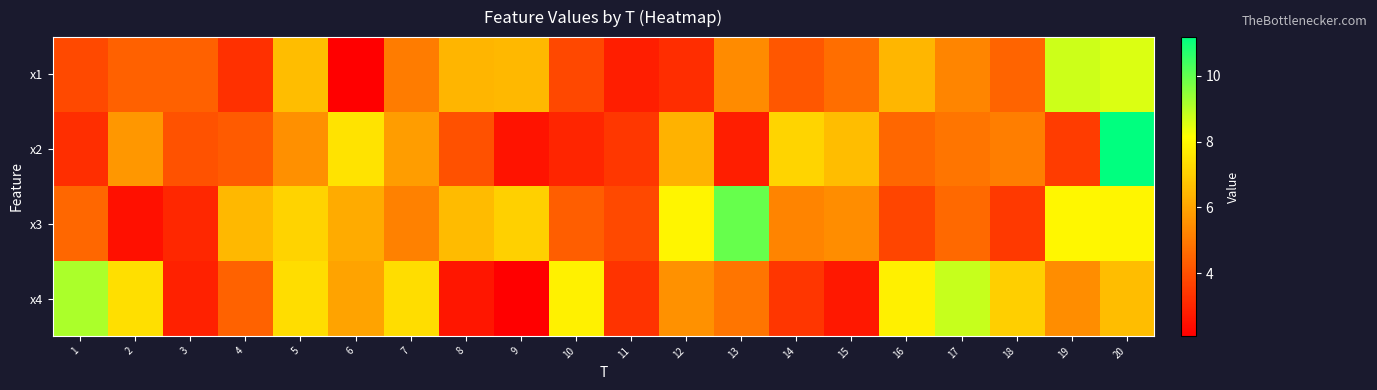

Which label corresponds to the smallest value in the chart?

9